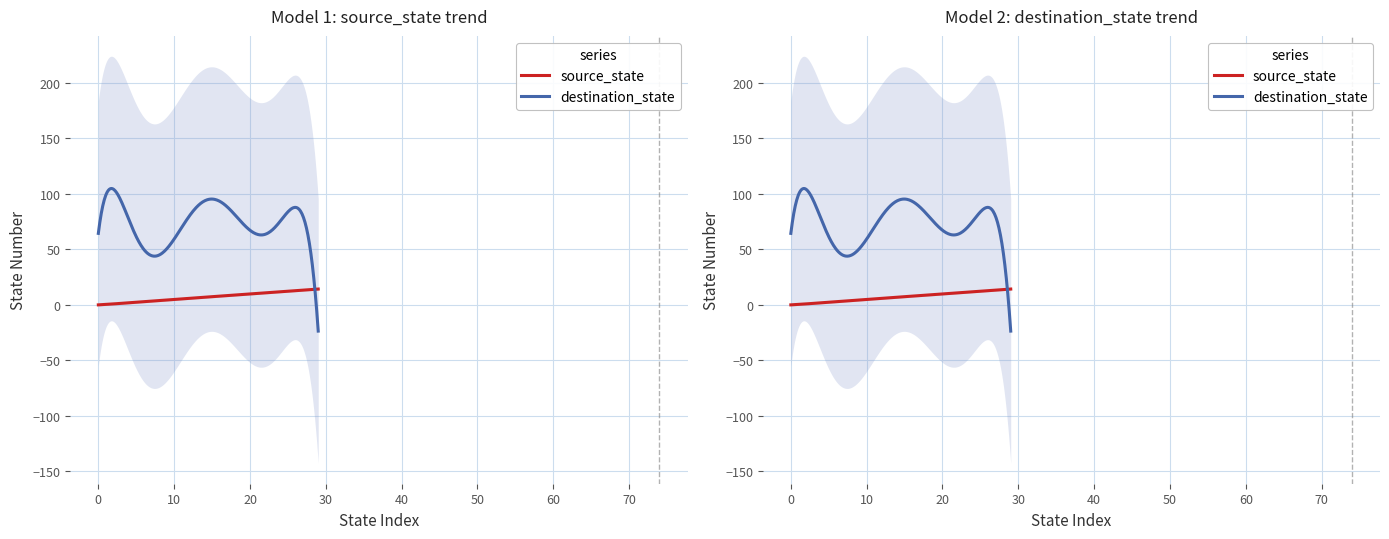

Which series ends up on top after the final intersection of destination_state and source_state?

source_state